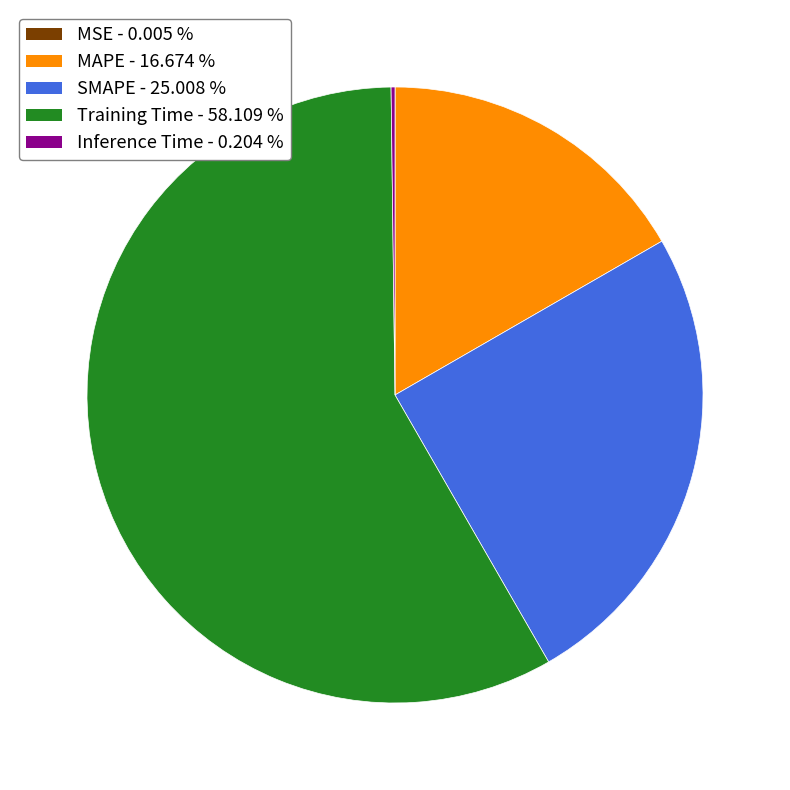

Does any single category account for the majority?

Yes